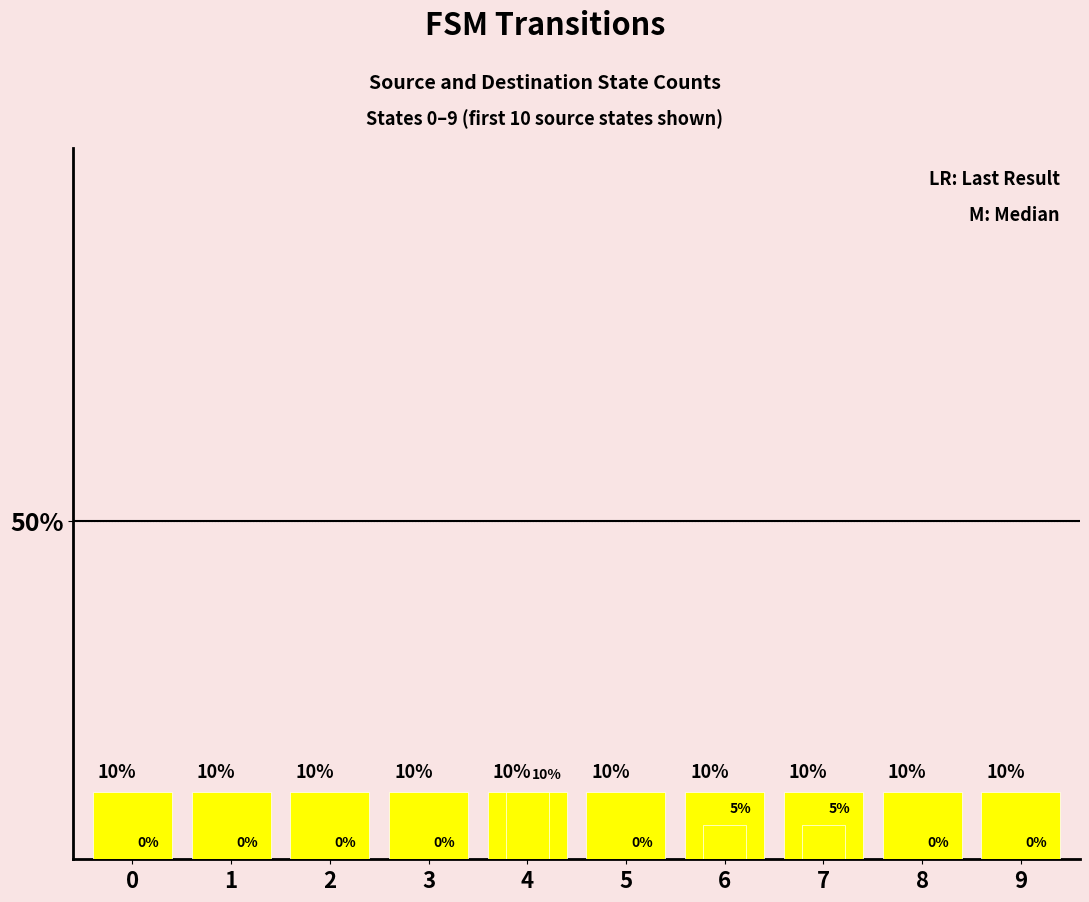

What are all the series names shown in the legend?

source_state, destination_state